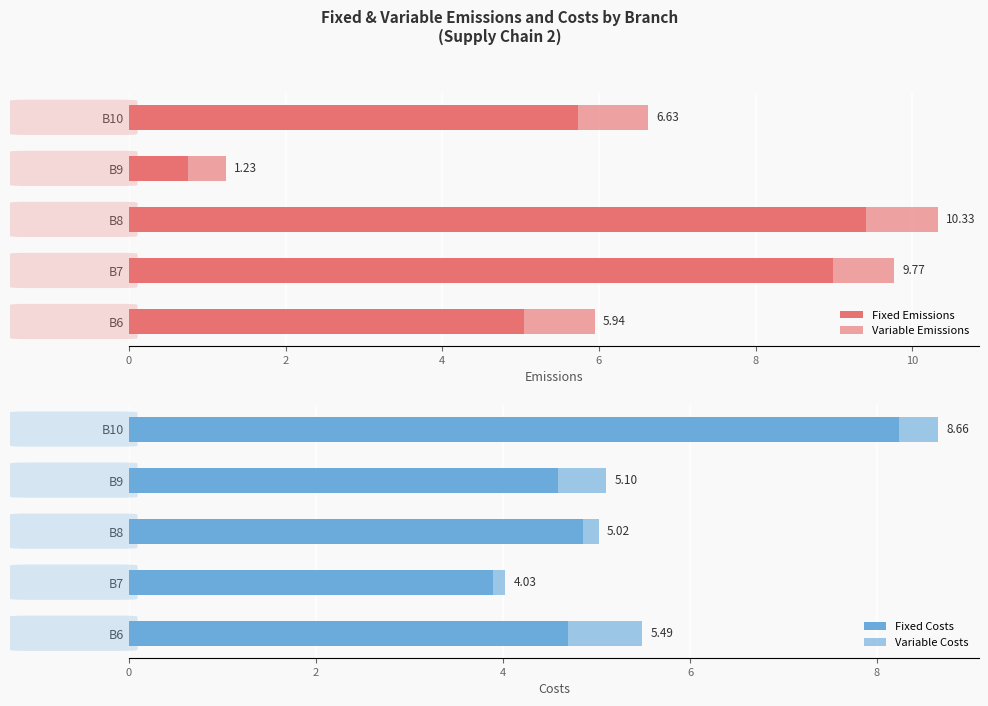

What is the value of the Variable Costs bar at the 5th from the left?

0.4